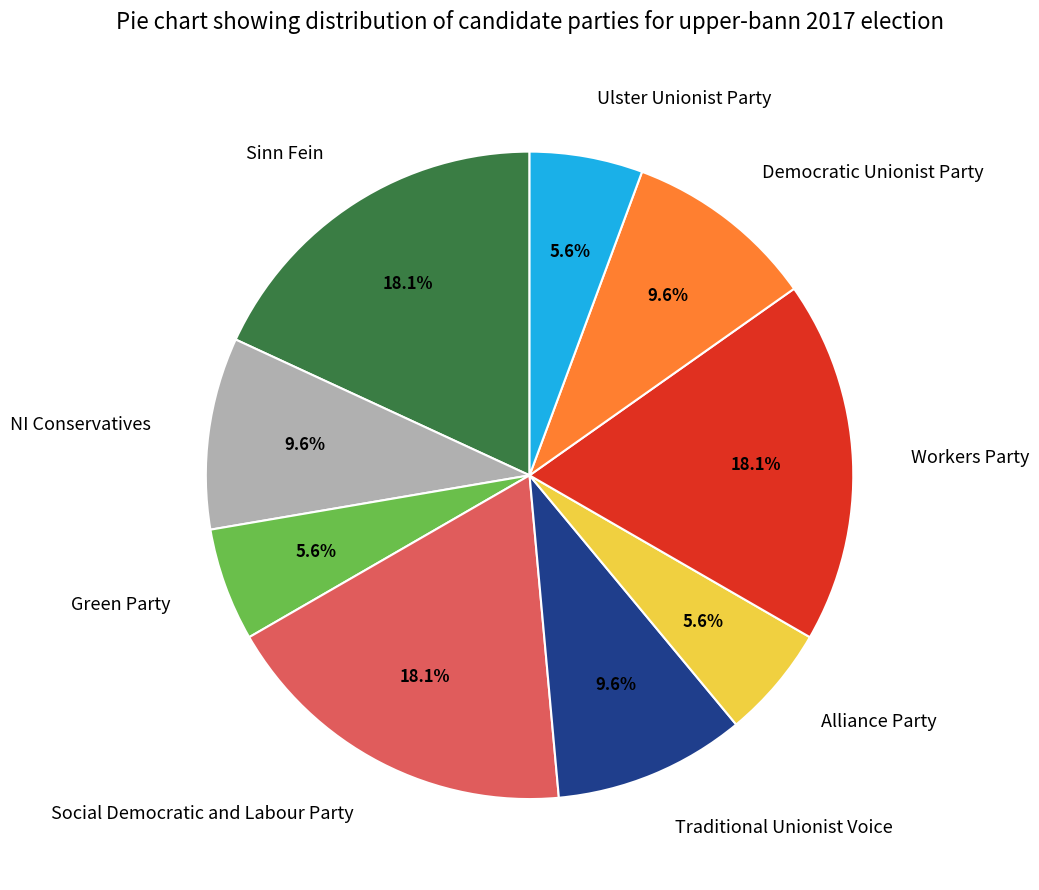

Do Democratic Unionist Party and Traditional Unionist Voice together represent more than half of the pie?

No